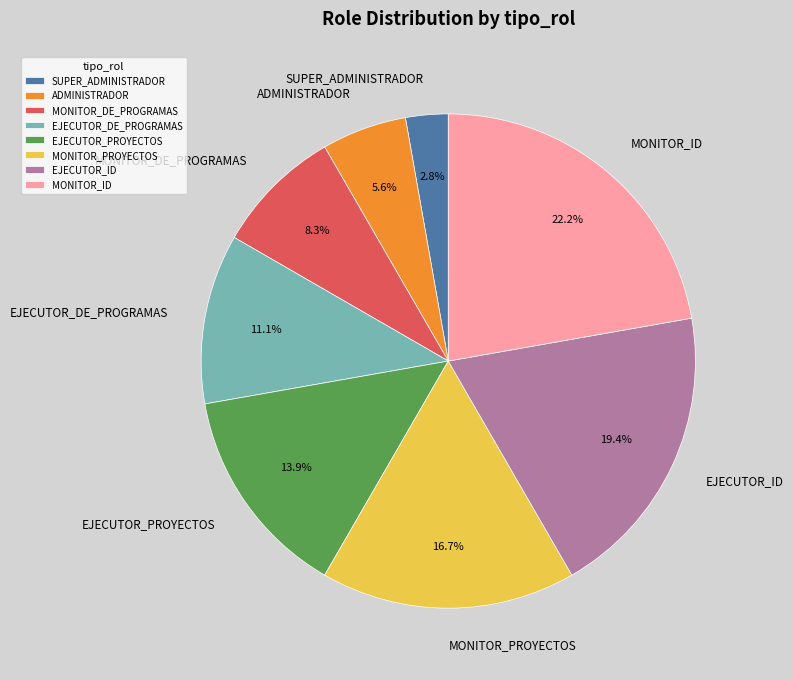

How many segments does this pie chart have?

8